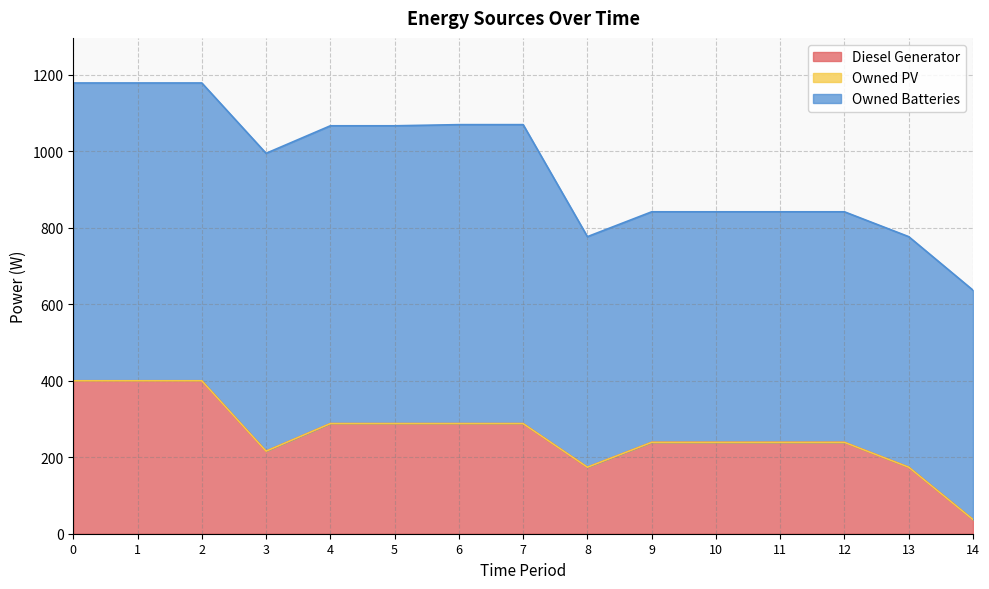

True or false: Owned PV and Diesel Generator intersect in this chart.

False